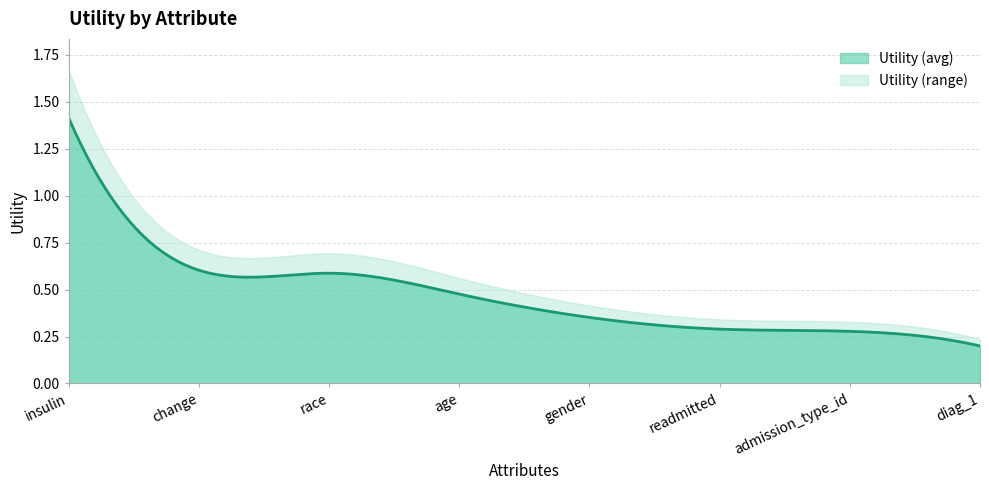

Rank the categories by value from highest to lowest.

insulin, change, race, age, gender, readmitted, admission_type_id, diag_1